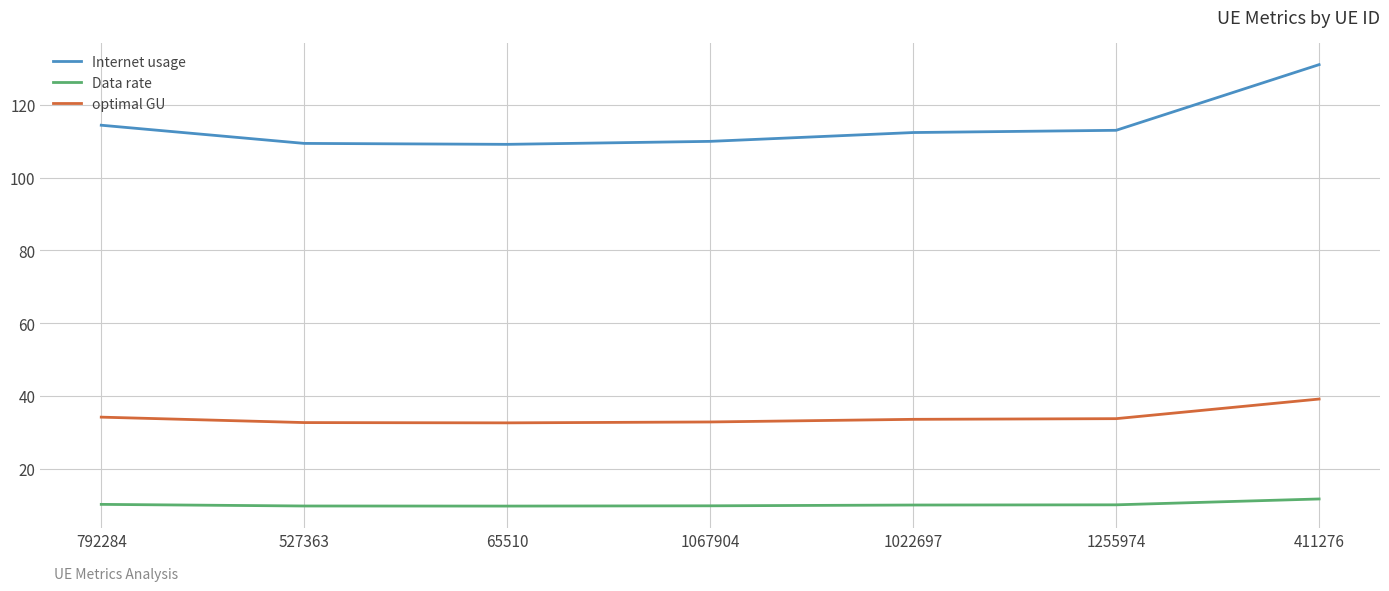

Is it true that Data rate equals 9.7 at 65510?

True